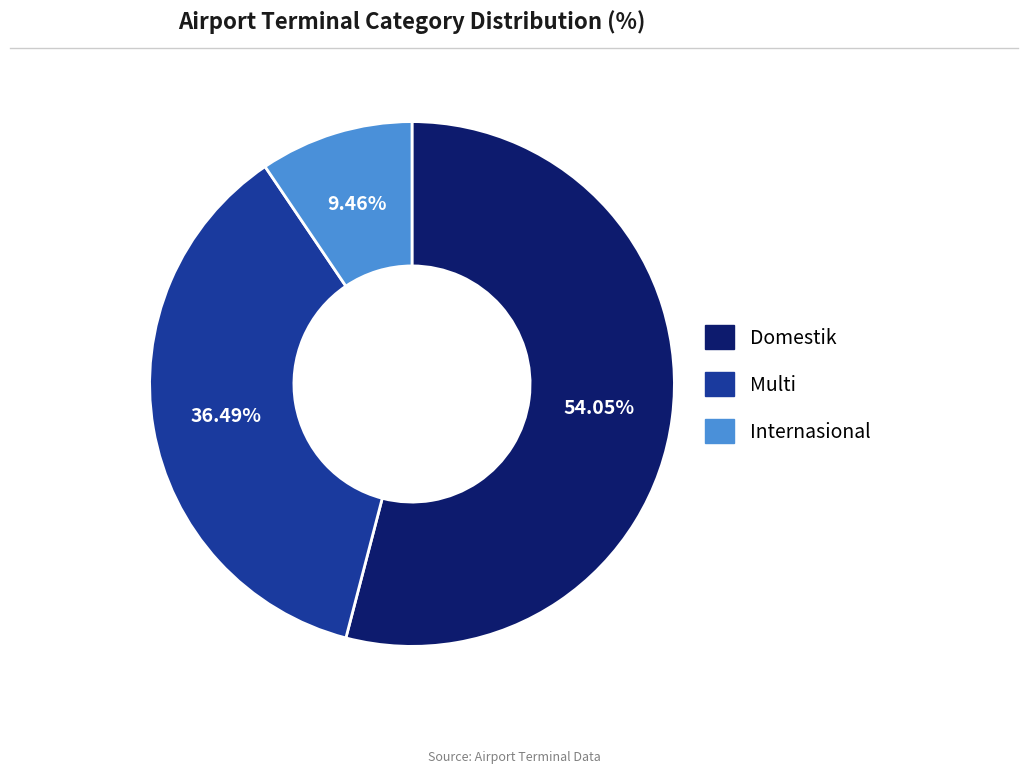

Which has a higher value, Domestik or Multi?

Domestik